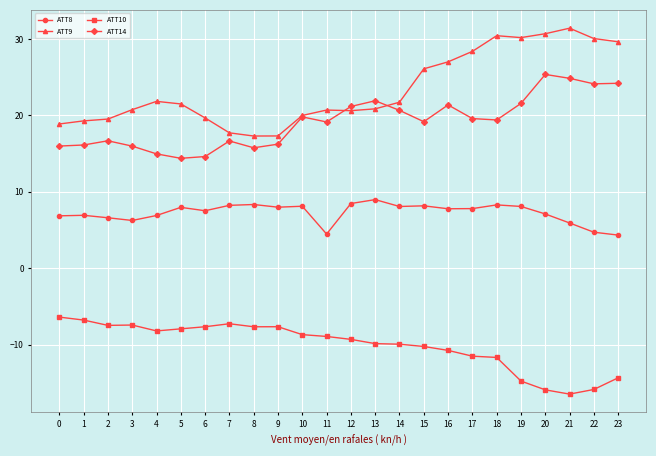

True or false: ATT8 and ATT9 cross at least once.

False